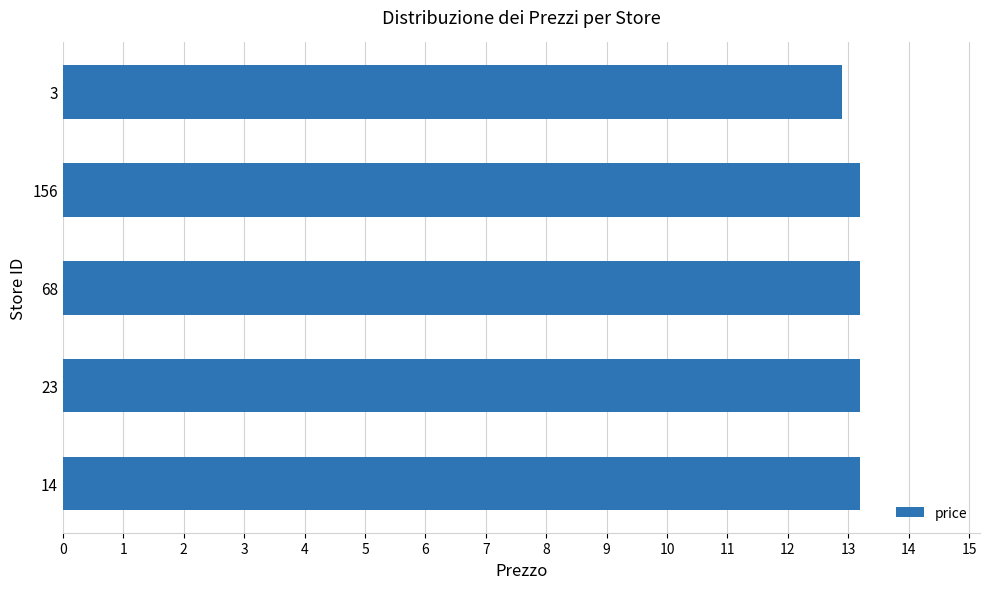

Is it true that the value at 14 is 4.9?

False